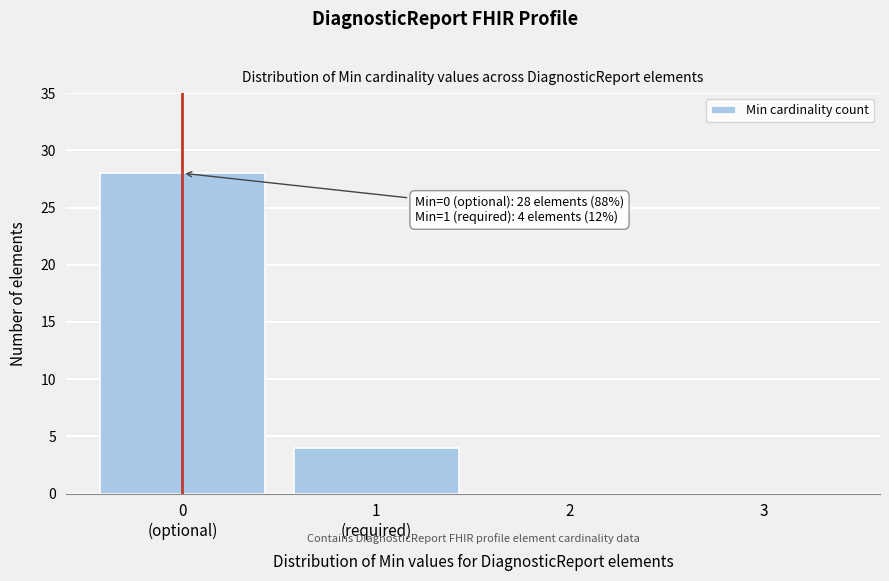

What is the maximum value shown in the chart?

28